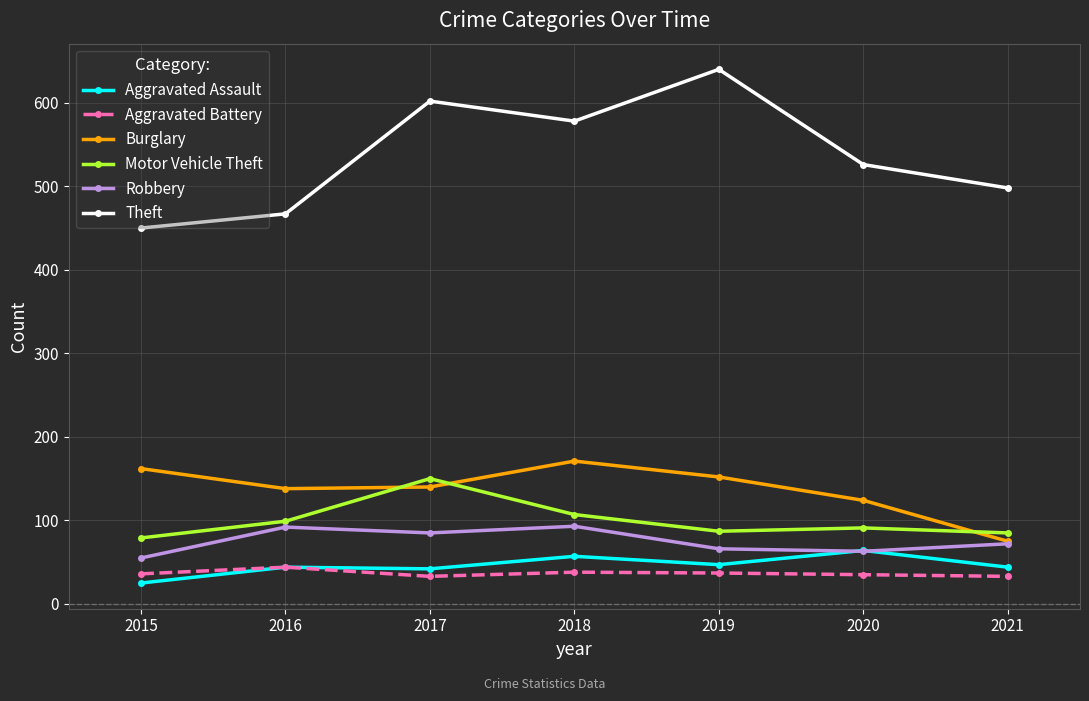

Rank the series at 2017 from lowest to highest value.

Aggravated Battery, Aggravated Assault, Robbery, Burglary, Motor Vehicle Theft, Theft